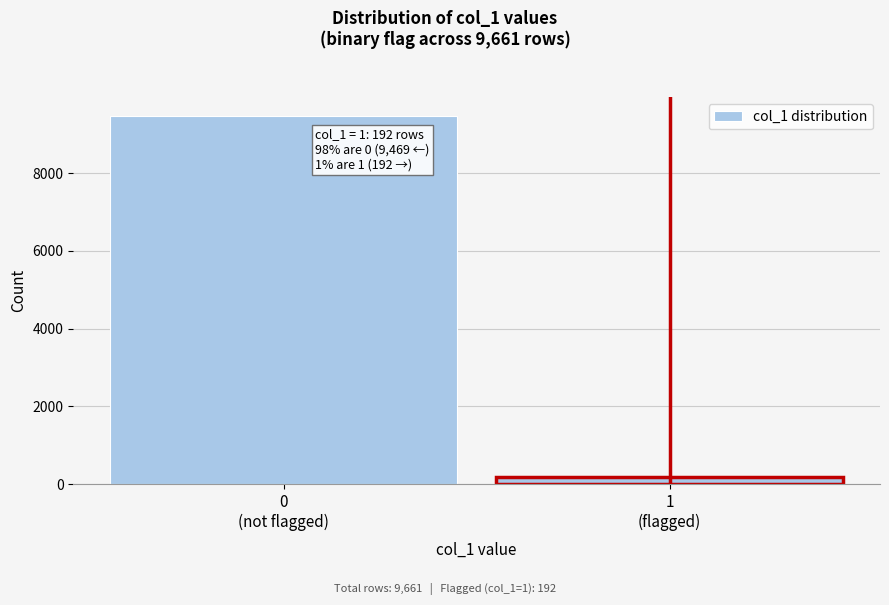

Reading left to right, list all the values displayed in this chart.

9469	192